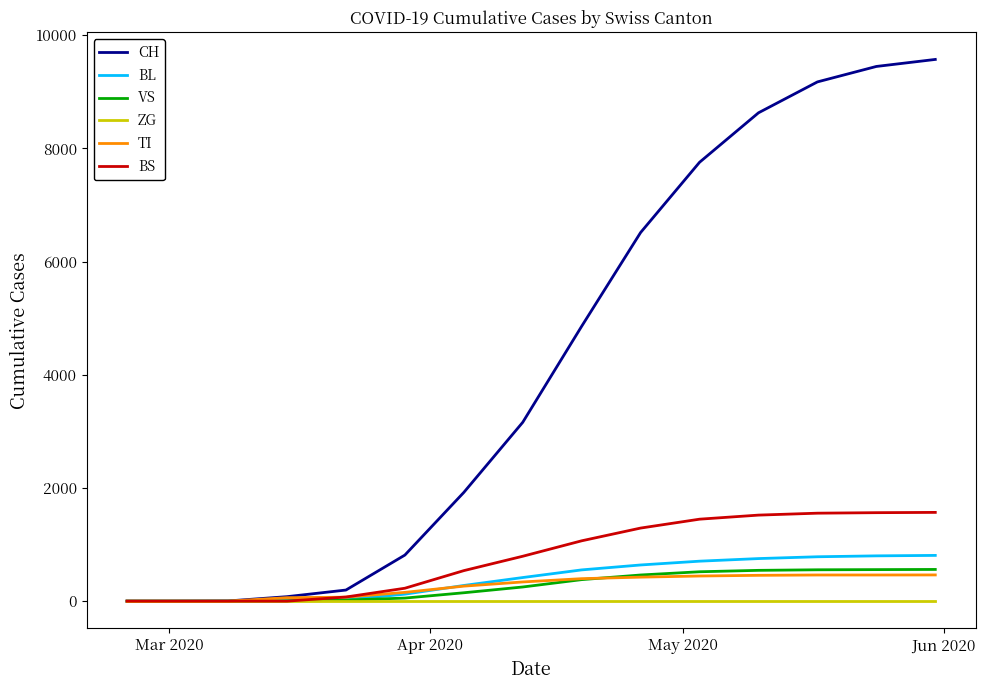

How many lines are shown in the chart?

6